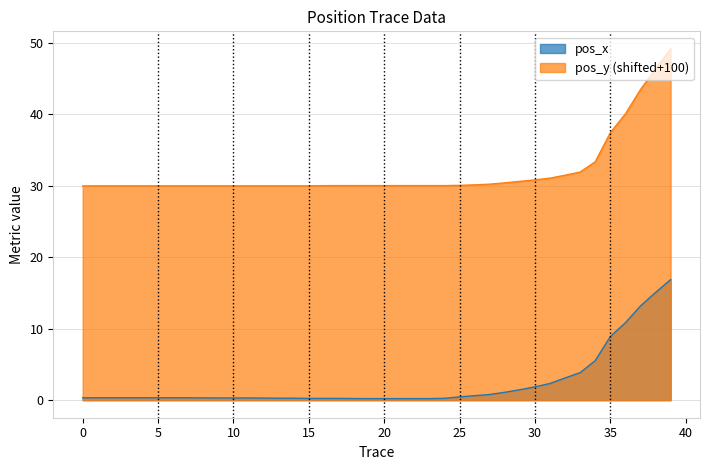

The value of pos_y (shifted+100) at 5 is 52.3. True or false?

False